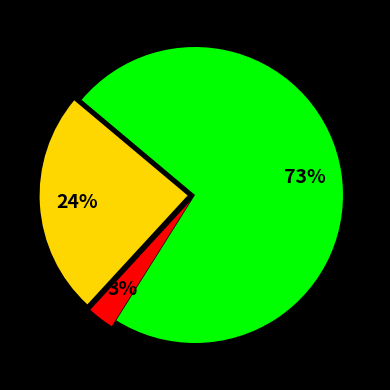

Is there a majority slice in this chart?

Yes